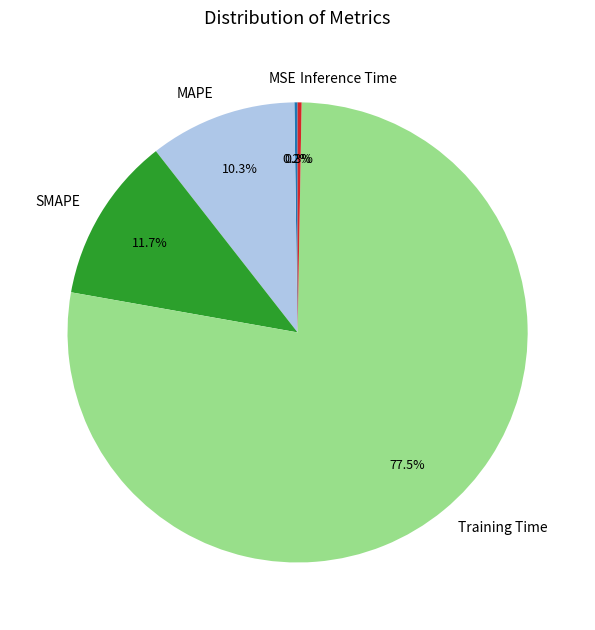

True or false: Inference Time accounts for 0% of the total.

True